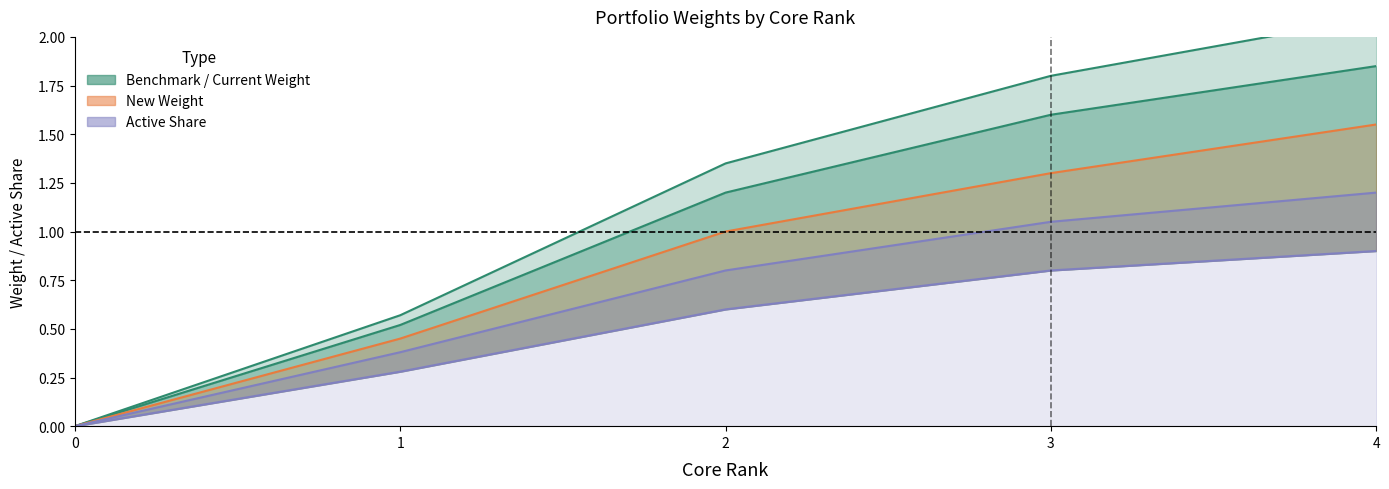

True or false: New Weight and Original Active Share intersect in this chart.

False